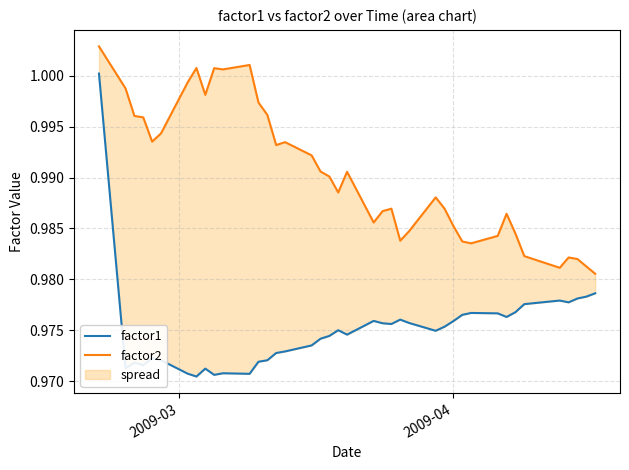

What is the average value of the factor2 series?

1.0